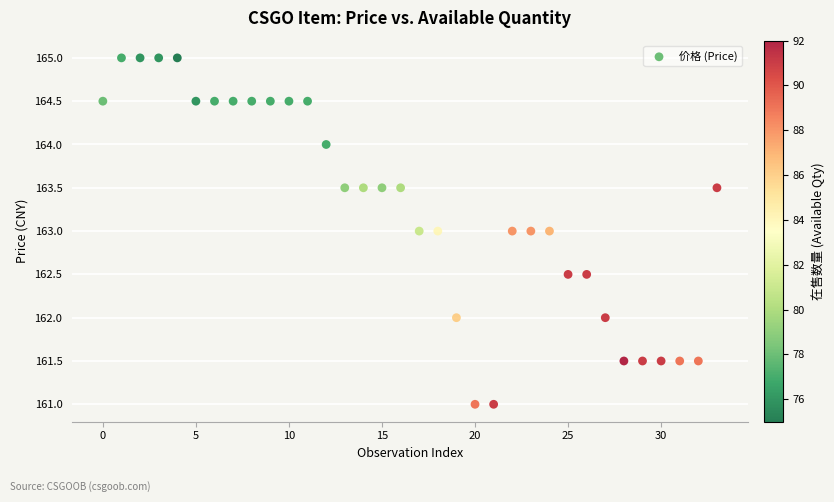

What is the range of Y values (max minus min)?

4.0